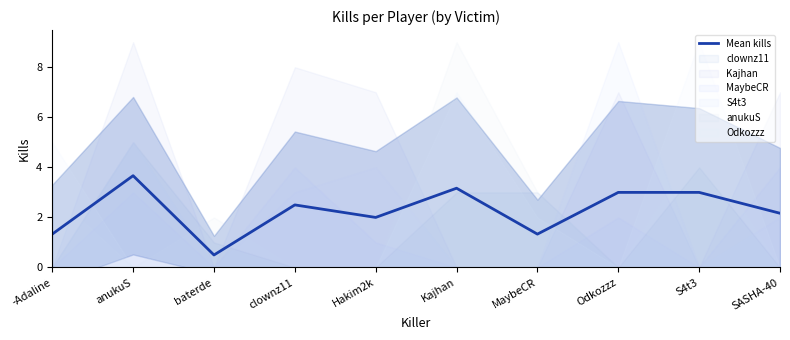

Where is the first local maximum?

anukuS